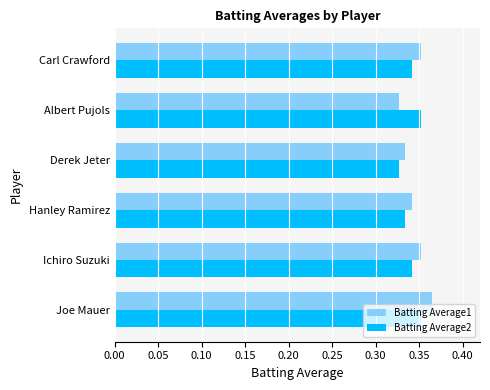

Which category has the highest value in the Batting Average1 series?

Joe Mauer